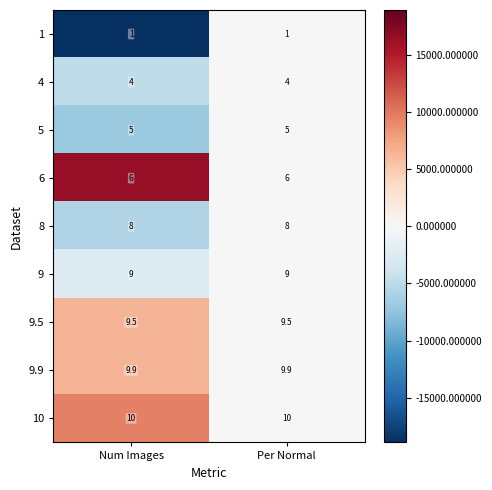

What is the lowest value of the 5 series?

5.0